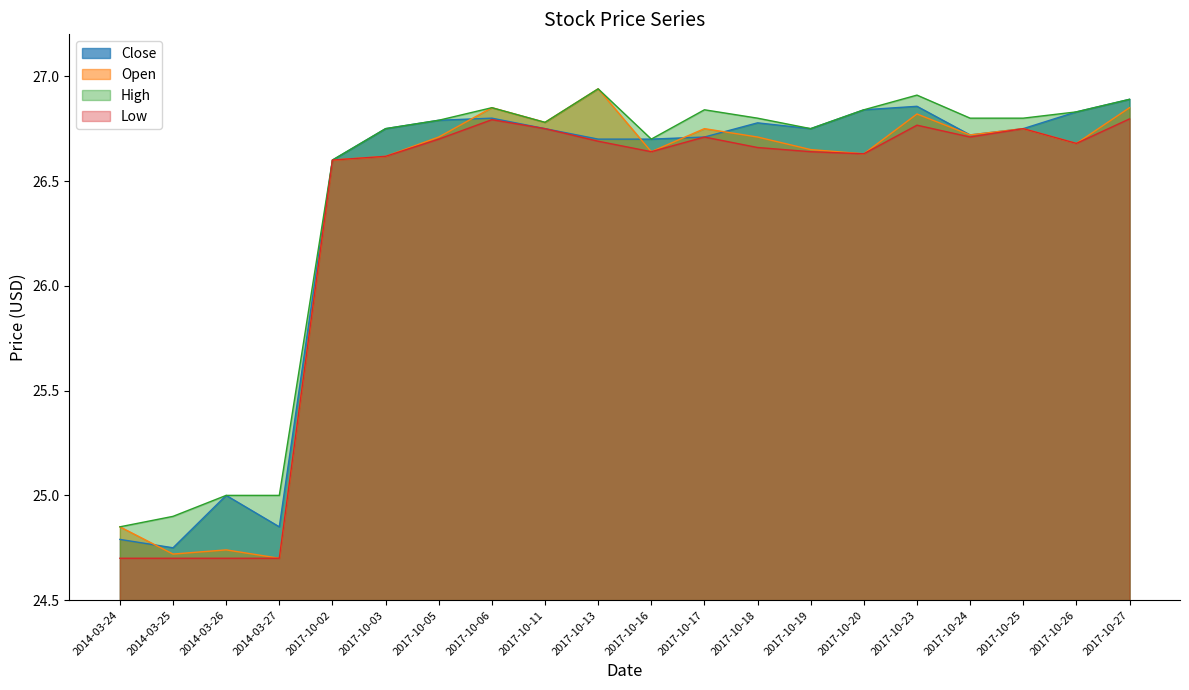

True or false: Low and Close intersect in this chart.

False